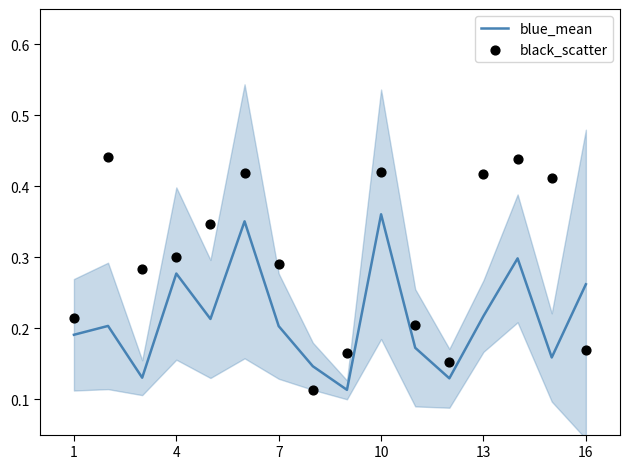

The blue_mean series shows 0.1 at 1. True or false?

False